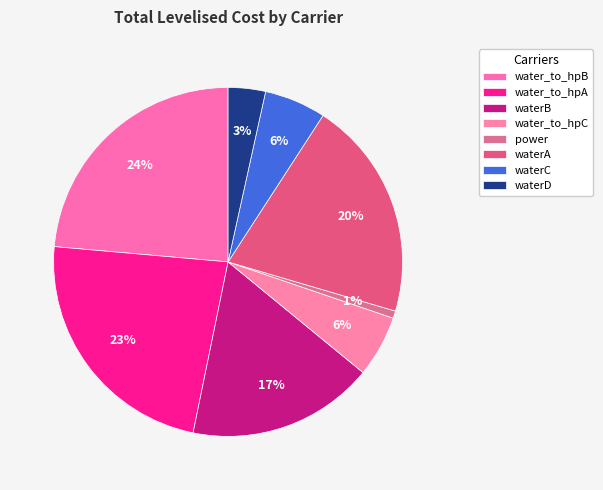

Is there any slice that represents more than half of the pie?

No